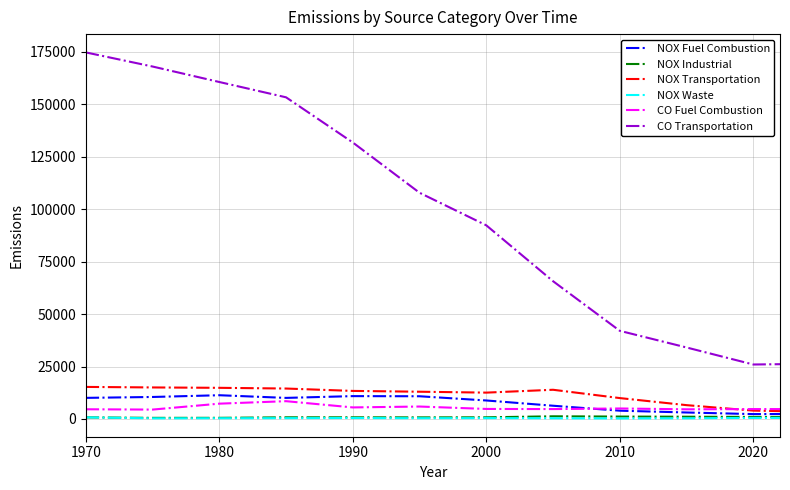

True or false: CO Transportation and NOX Transportation cross at least once.

False